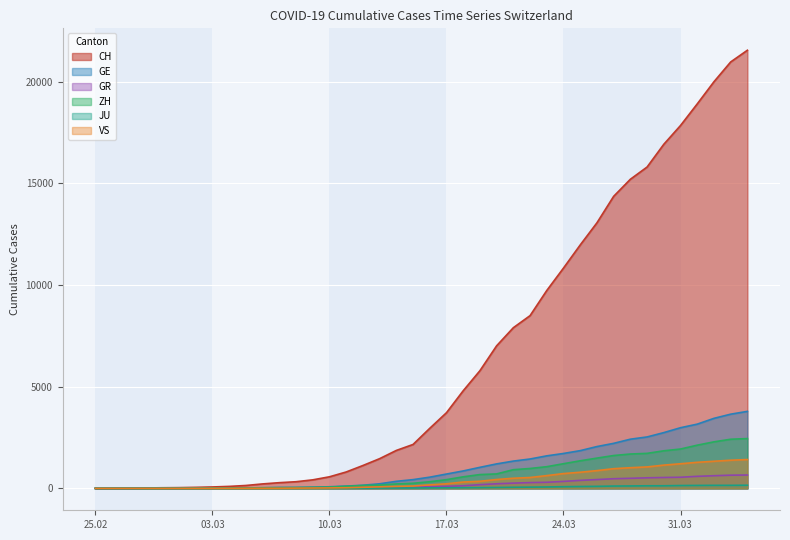

True or false: ZH has a value of 146 at 2020-03-19.

False